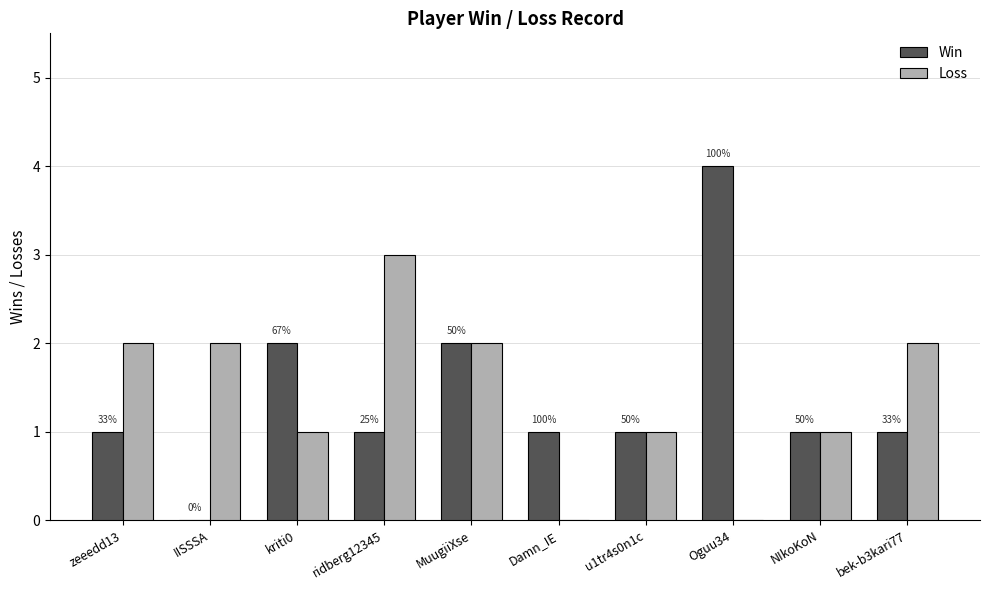

What is the approximate value of Loss at zeeedd13?

2